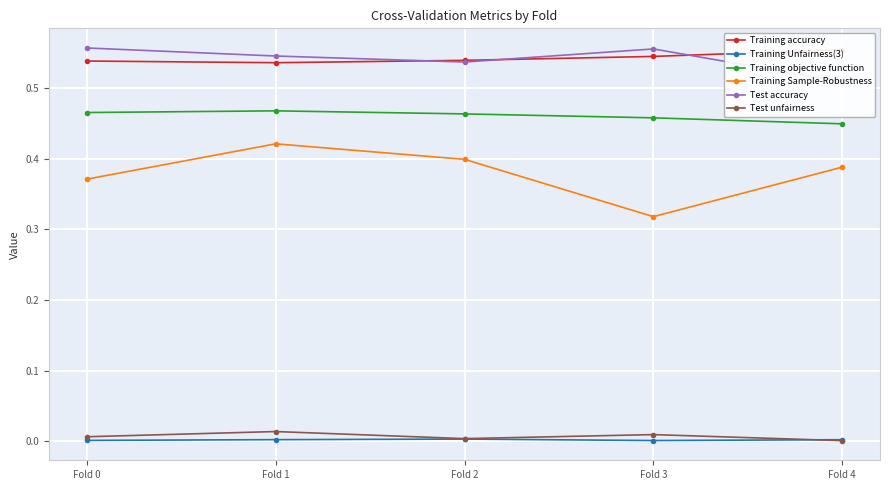

Which has a higher value, Fold 2 or Fold 3?

Fold 3